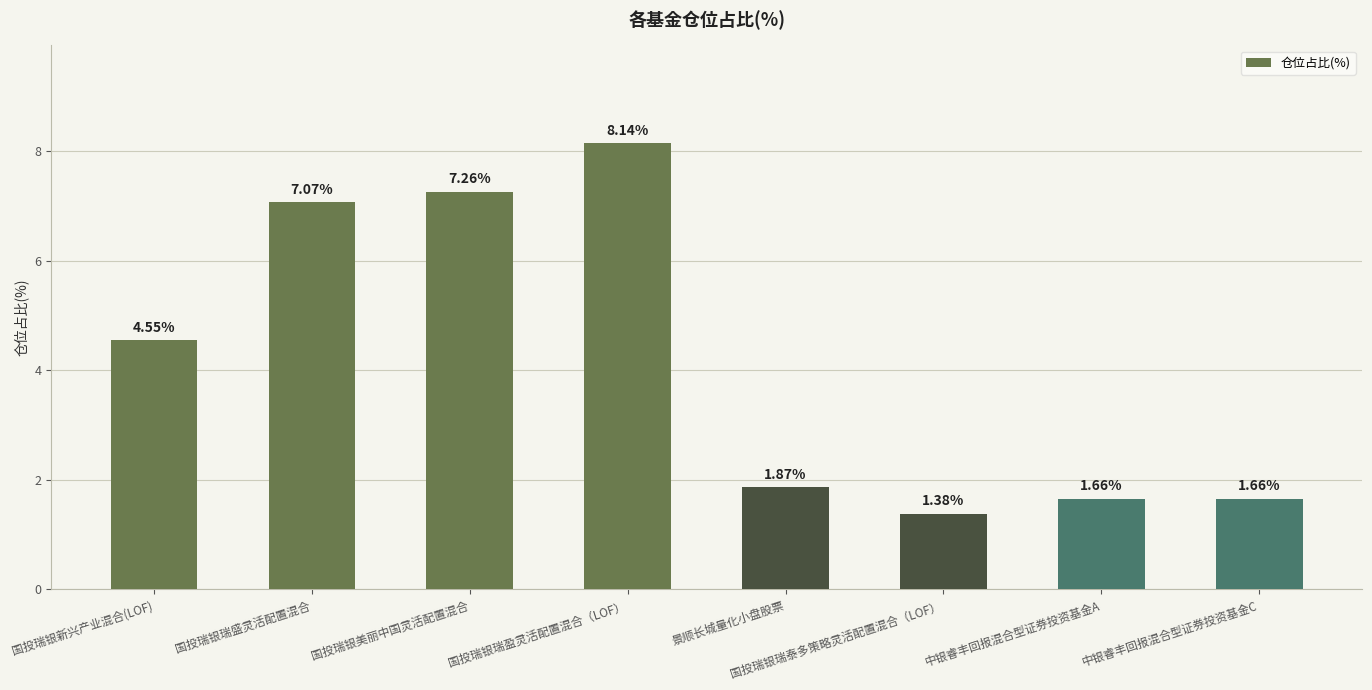

At which category does the chart reach its minimum across all series?

国投瑞银瑞泰多策略灵活配置混合（LOF）